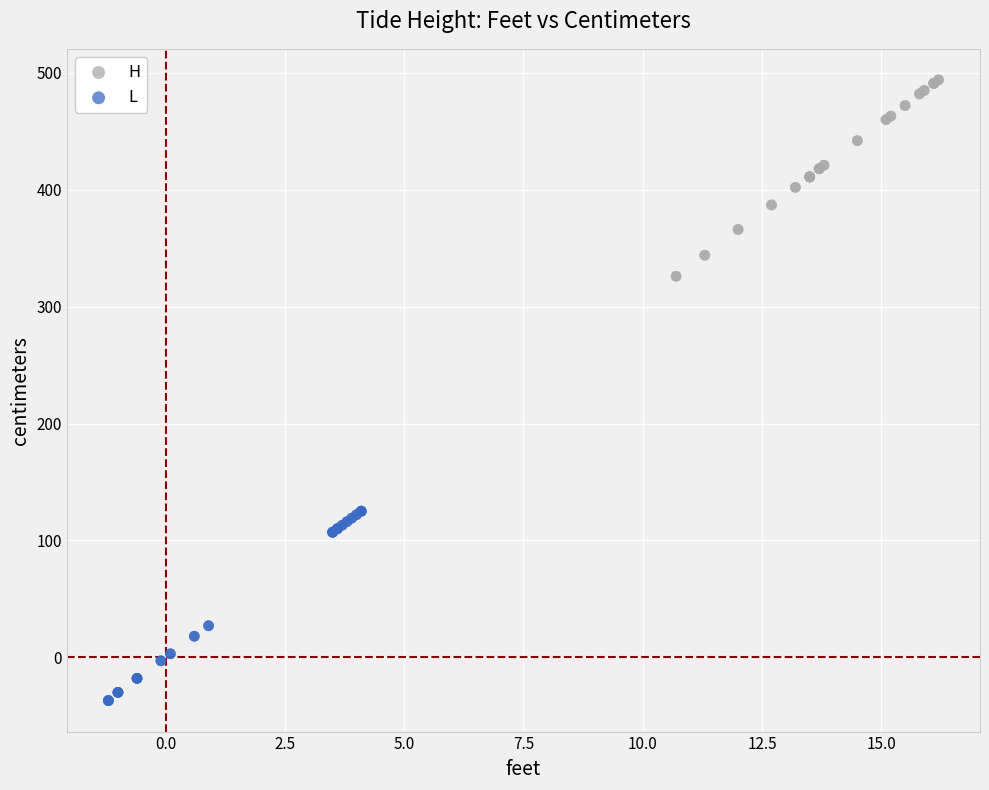

Which series contains the highest Y value?

H